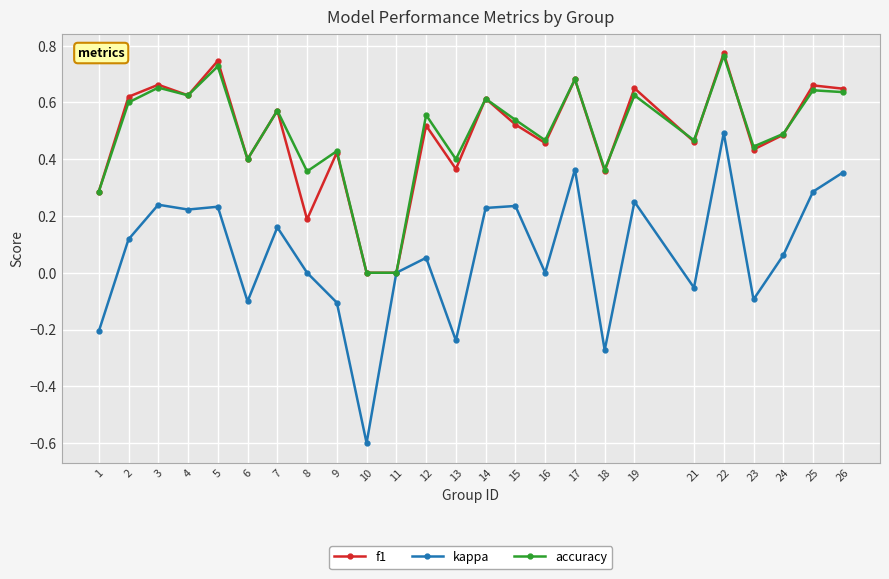

The value of f1 at 7 is 0.6. True or false?

True